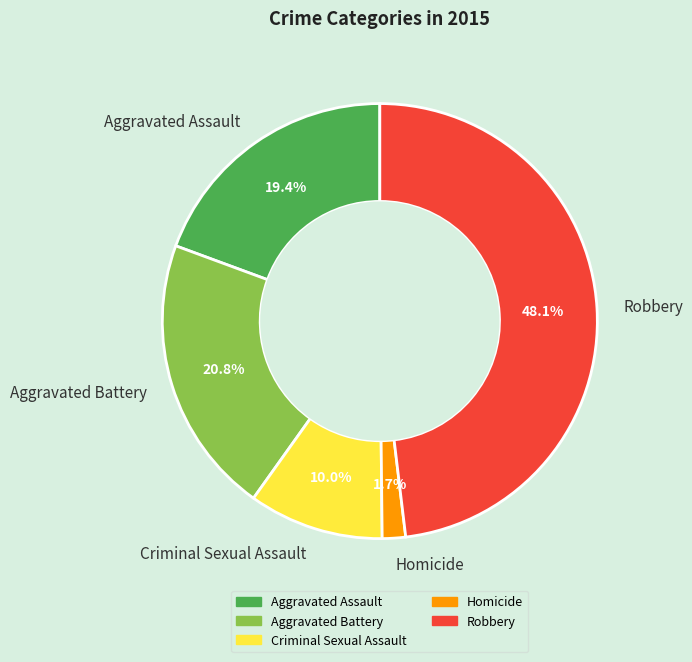

To the nearest percent, what portion does Aggravated Battery represent?

21%